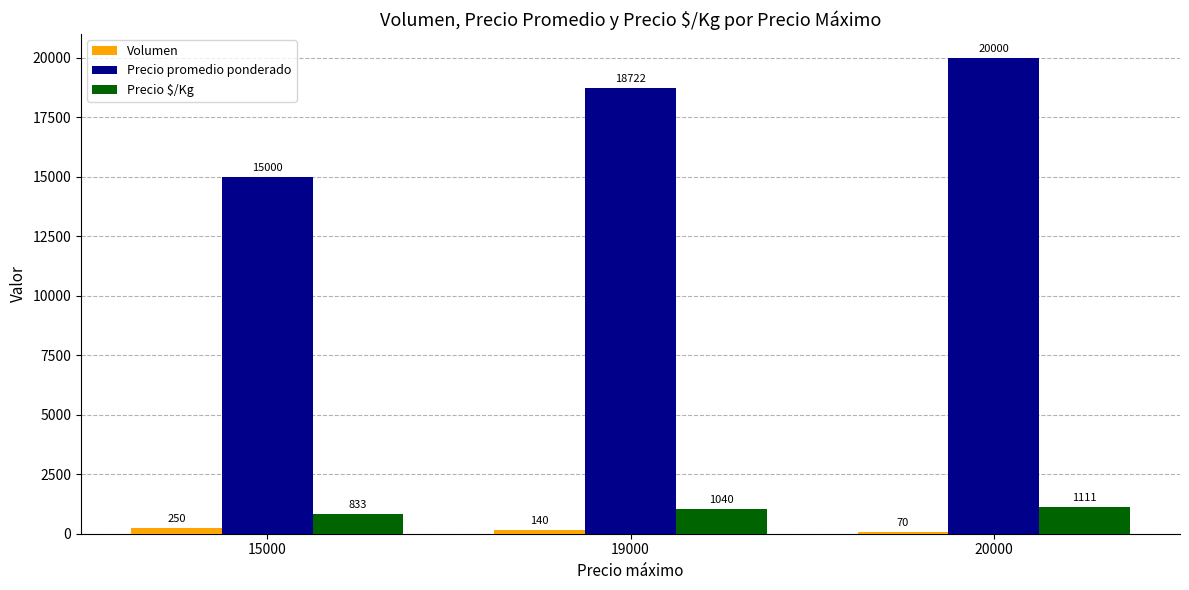

True or false: Precio promedio ponderado has a value of 26695 at 19000.

False